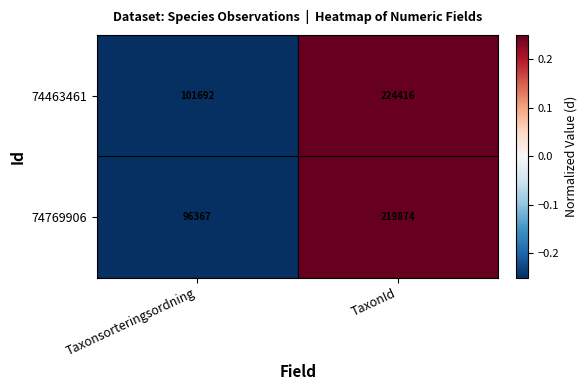

Which series has the largest total across all categories?

74463461